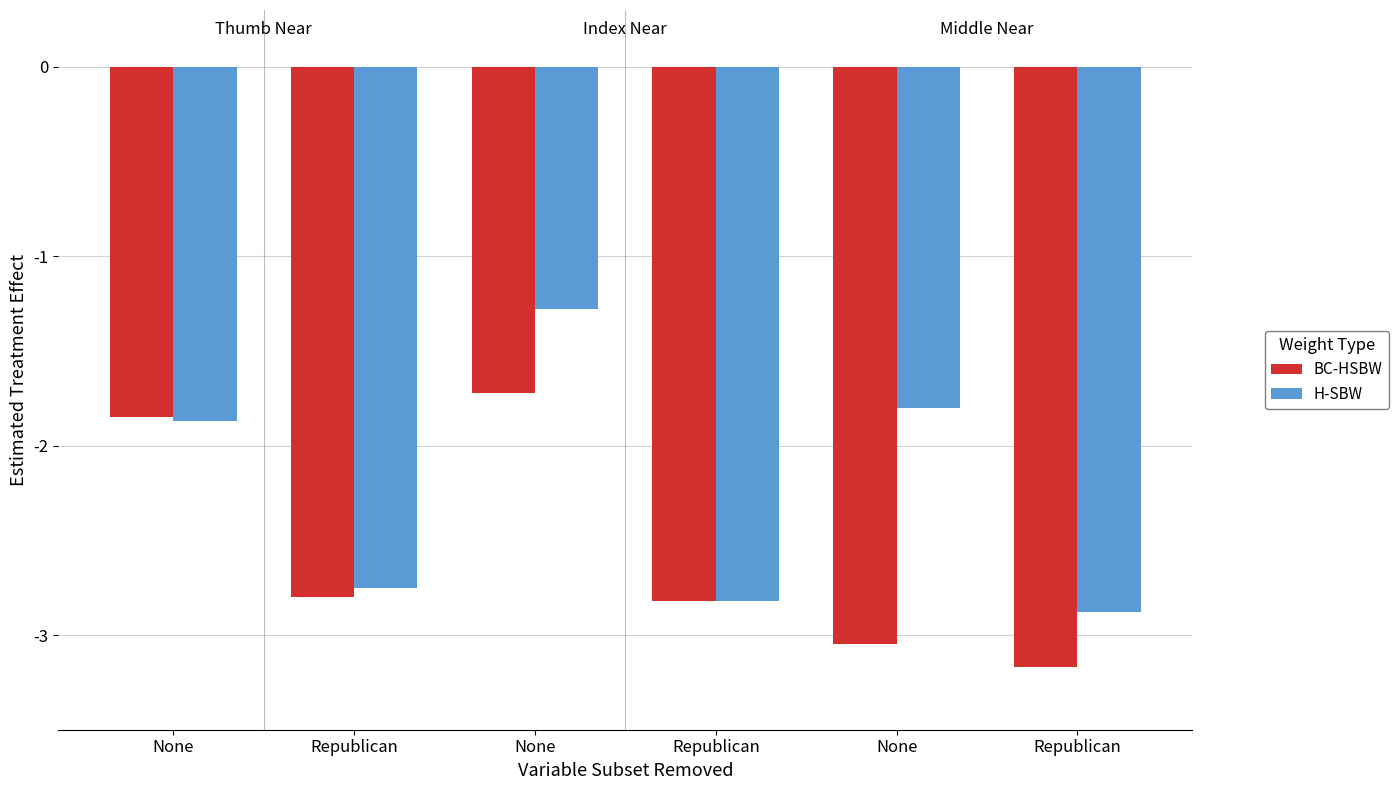

What is the difference between the second highest and minimum values in the H-SBW series?

1.1